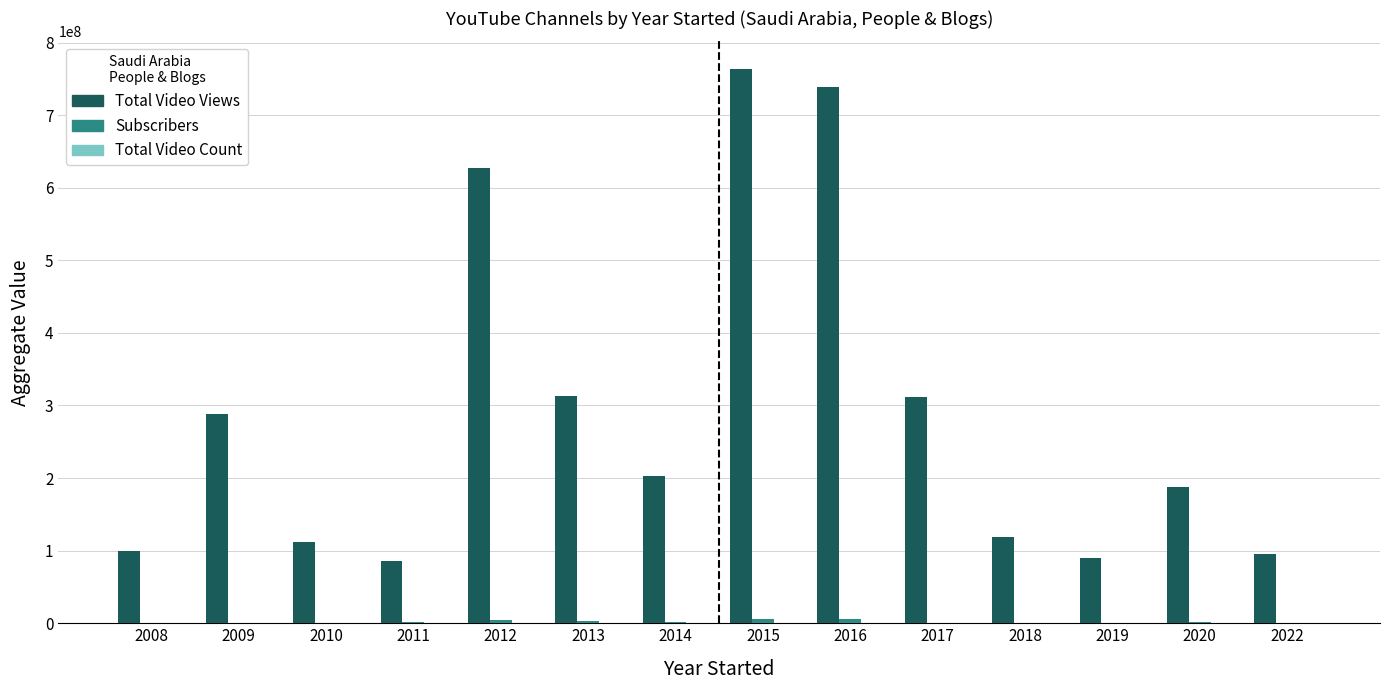

What is the maximum value shown in the chart?

763446920